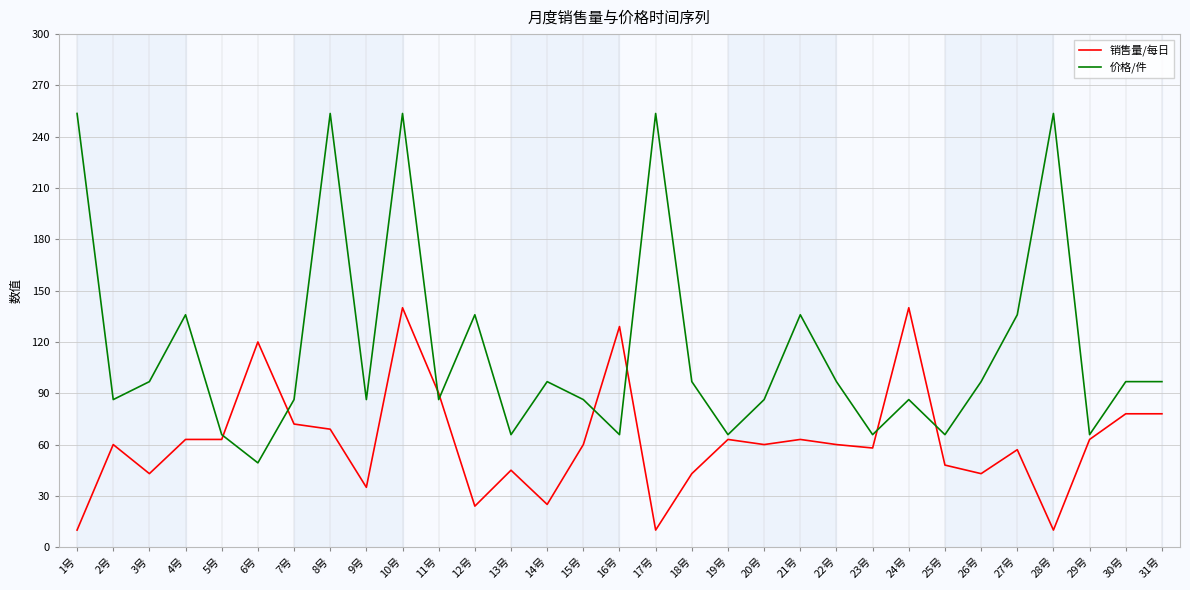

What is the smallest value displayed?

10.0